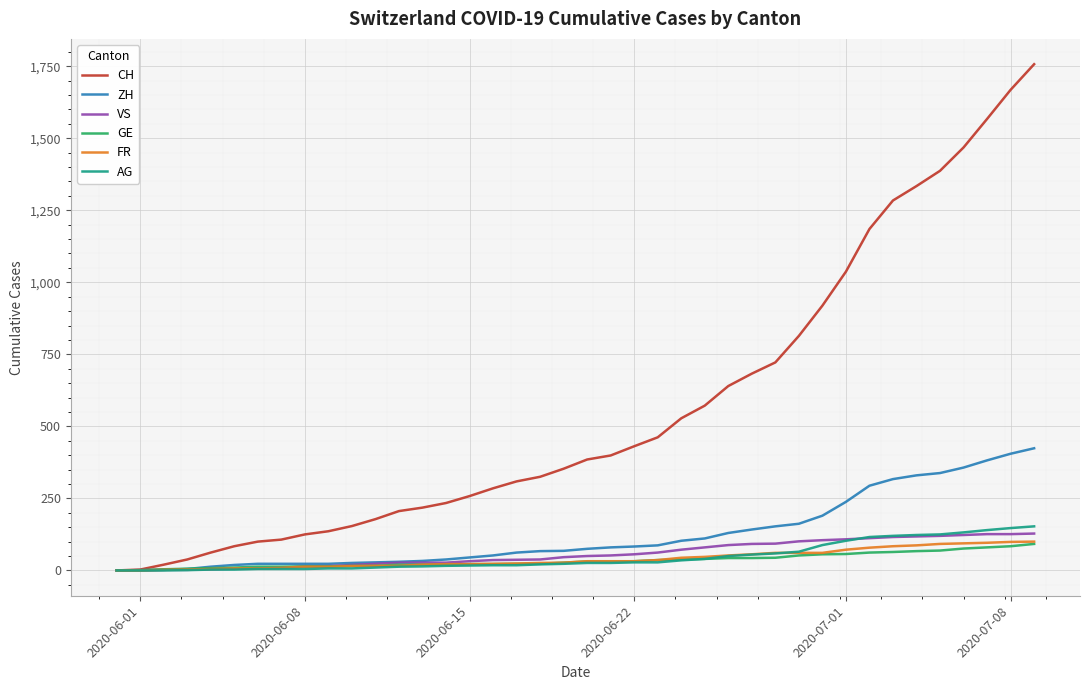

Which series has the largest total across all categories?

CH